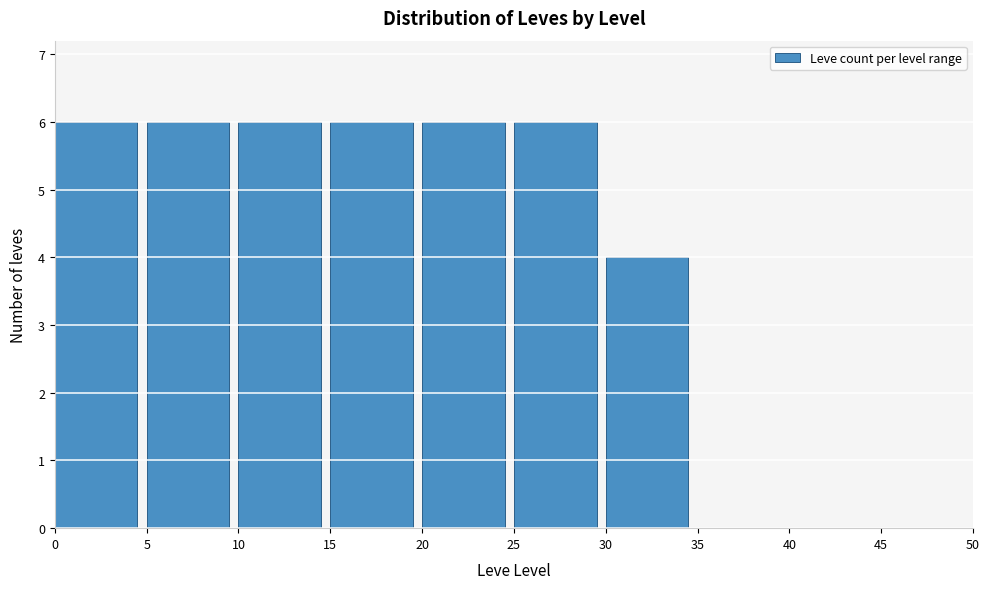

Reading left to right, transcribe this chart: for each bar, give the range it covers on the x-axis and its height. The values are not printed on the chart, so give them approximately, as read against the axis.

0 to 5: 6
5 to 10: 6
10 to 15: 6
15 to 20: 6
20 to 25: 6
25 to 30: 6
30 to 35: 4
35 to 40: 0
40 to 45: 0
45 to 50: 0